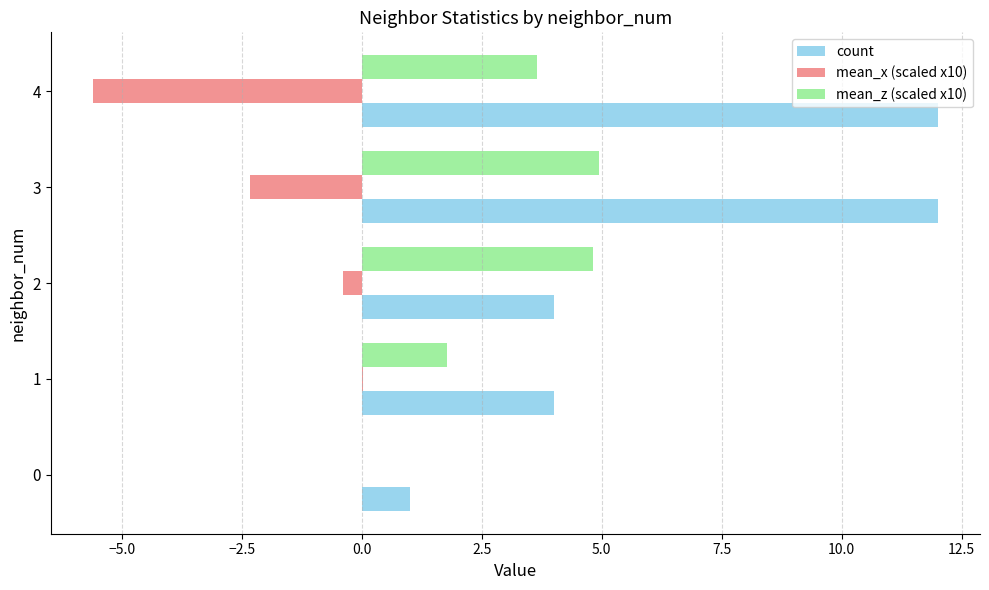

Which series changed the most between 2 and 3?

count